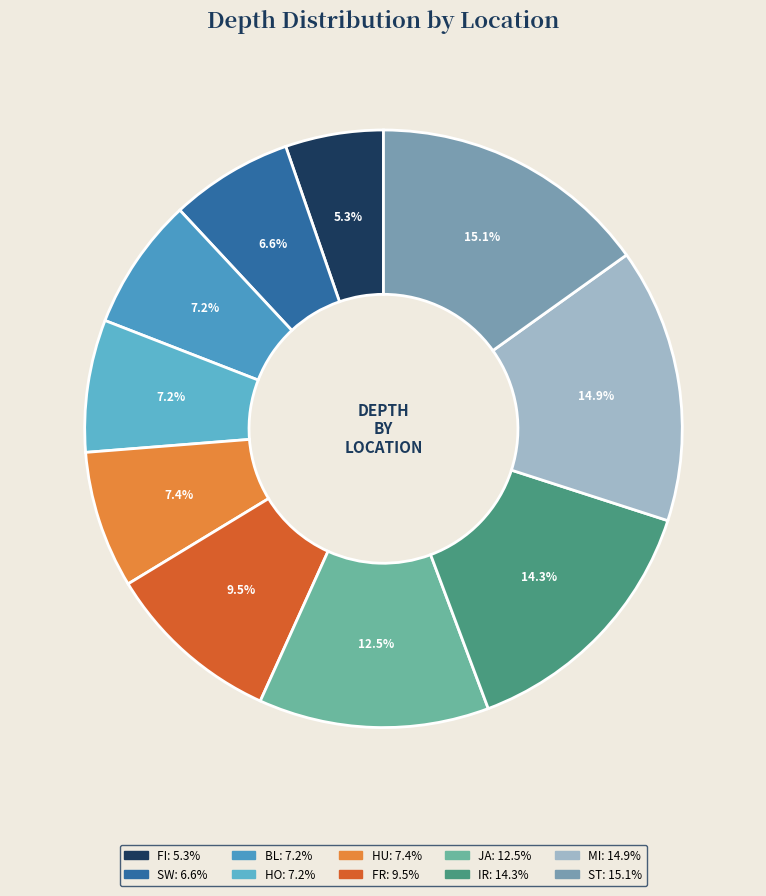

True or false: HO accounts for 1% of the total.

False